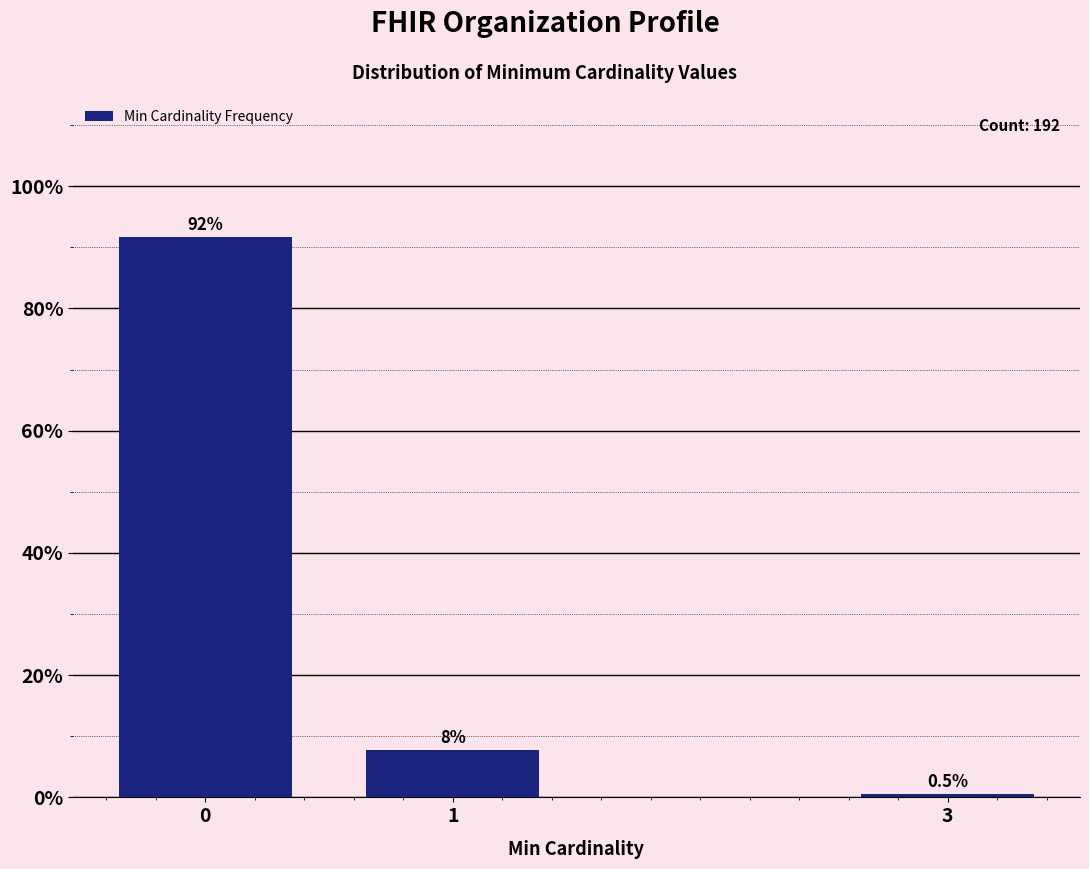

Reading left to right, list all the values displayed in this chart.

0=91.7	1=7.8	3=0.5